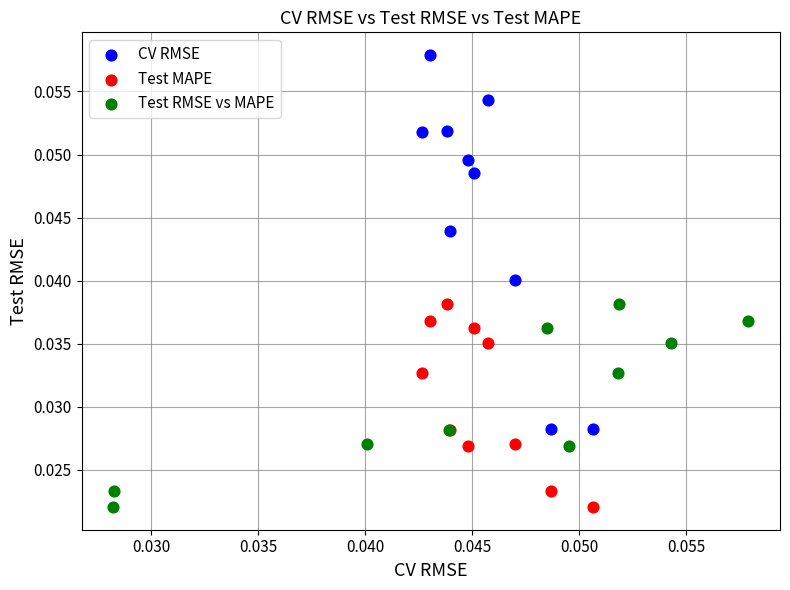

Which series has the largest Y range (max minus min)?

CV RMSE